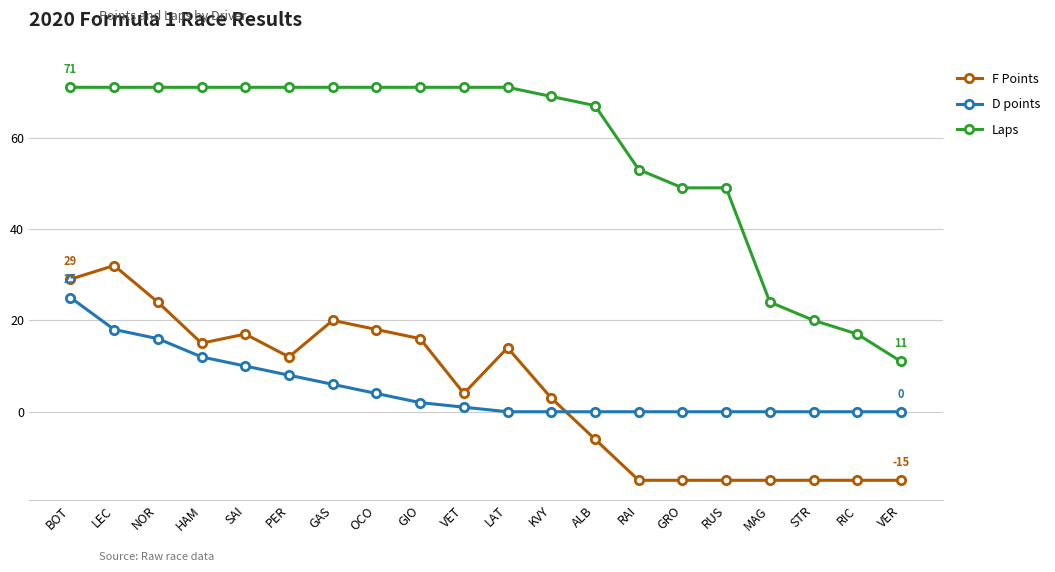

True or false: Laps has a value of 5 at VER.

False